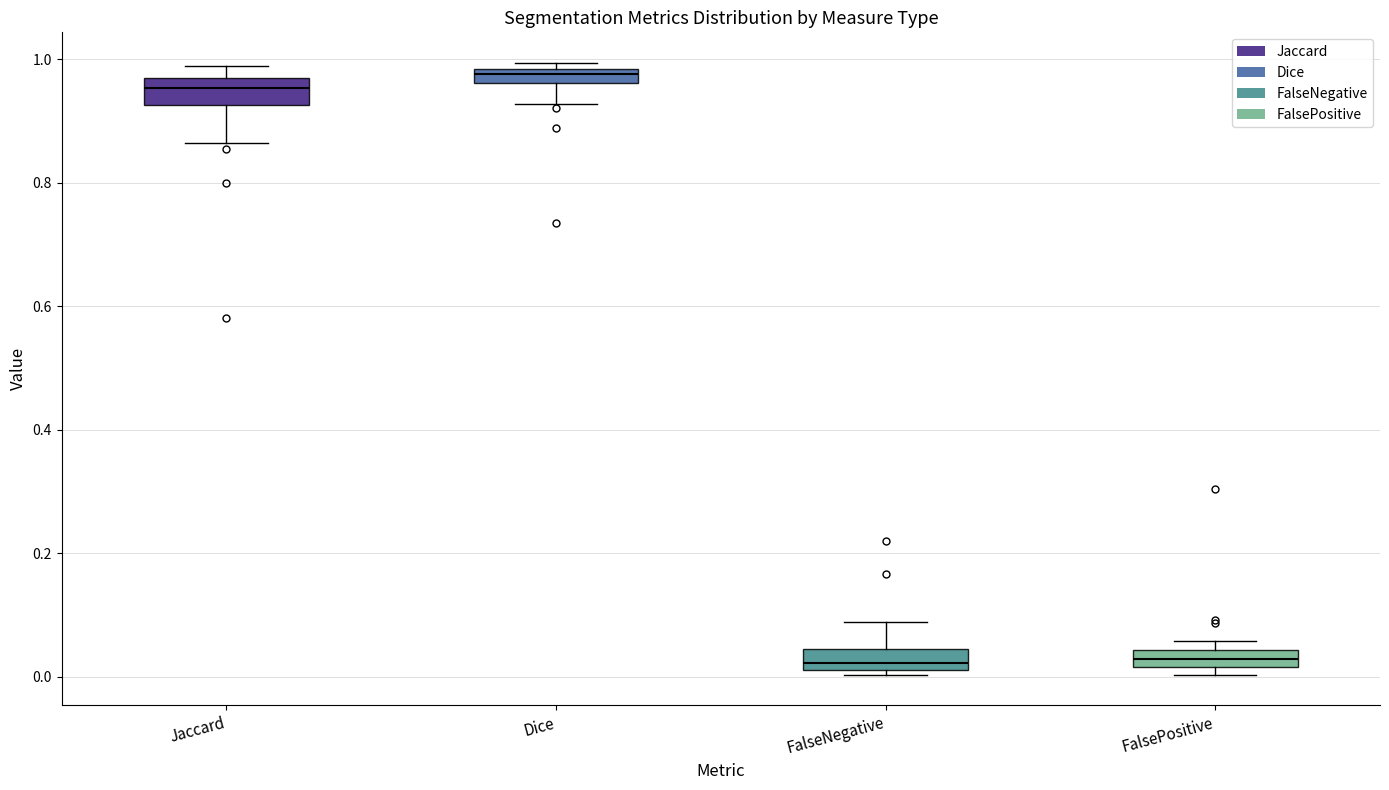

Where is the lower edge of the box for Jaccard on the y-axis? The values are not printed on the chart, so give them approximately, as read against the axis.

0.92